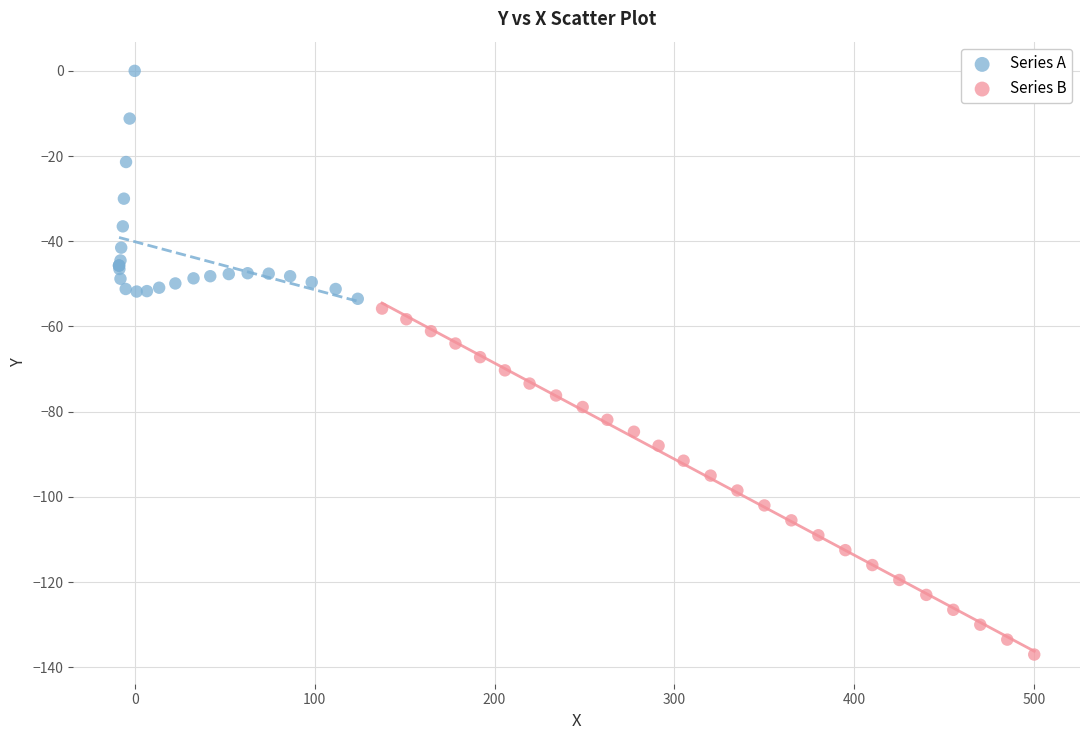

Which series has the largest Y range (max minus min)?

Series B